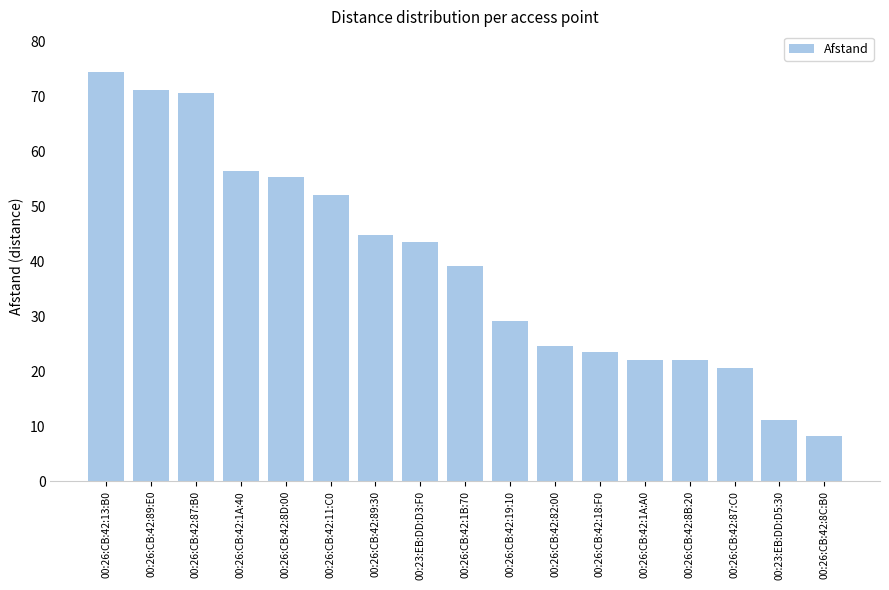

What is the label of the 14th bar from the left?

00:26:CB:42:8B:20